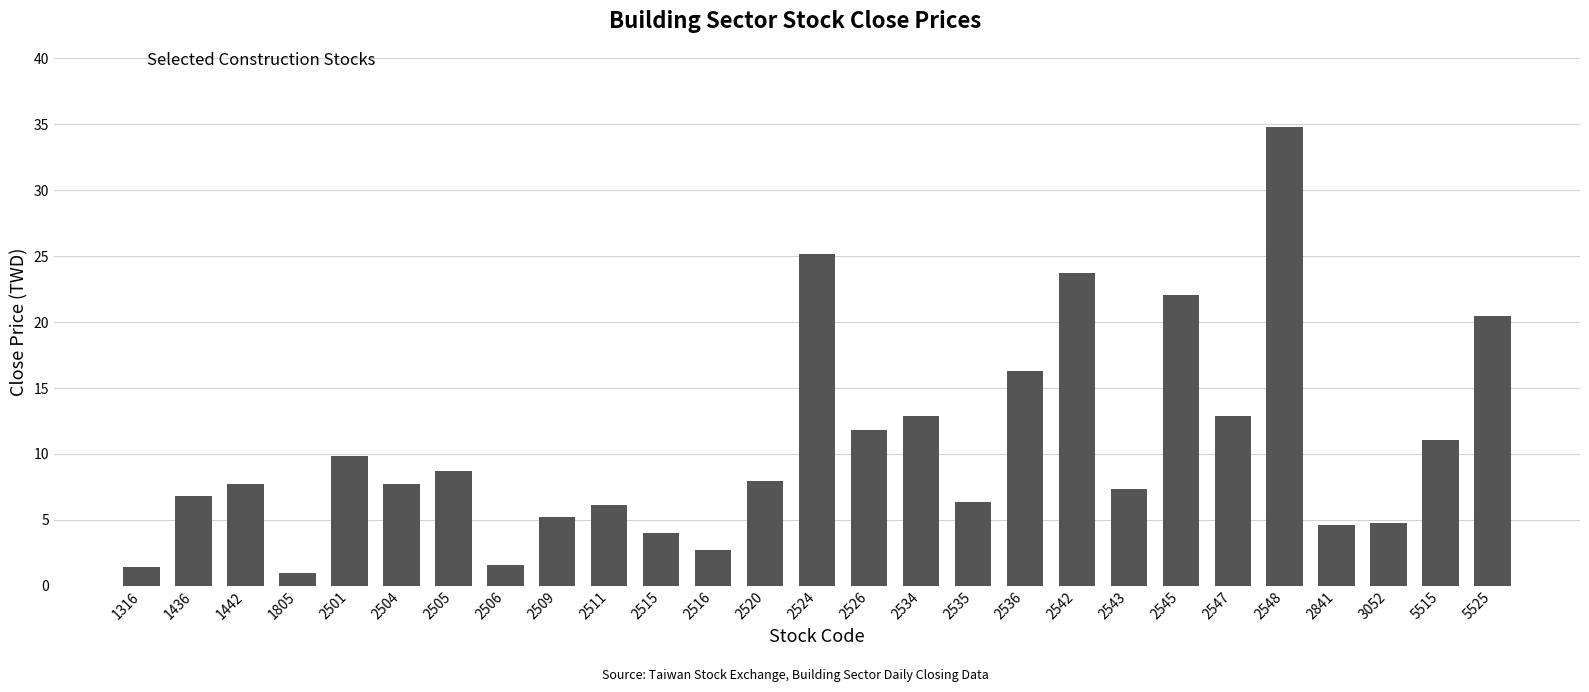

At which category does the chart reach its minimum across all series?

1805